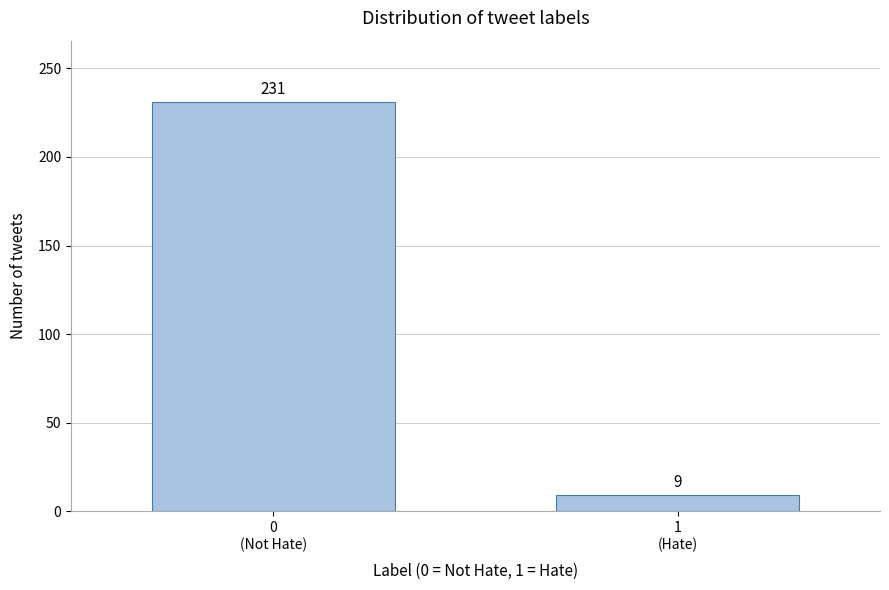

Reading left to right, extract all data points from this chart.

231	9